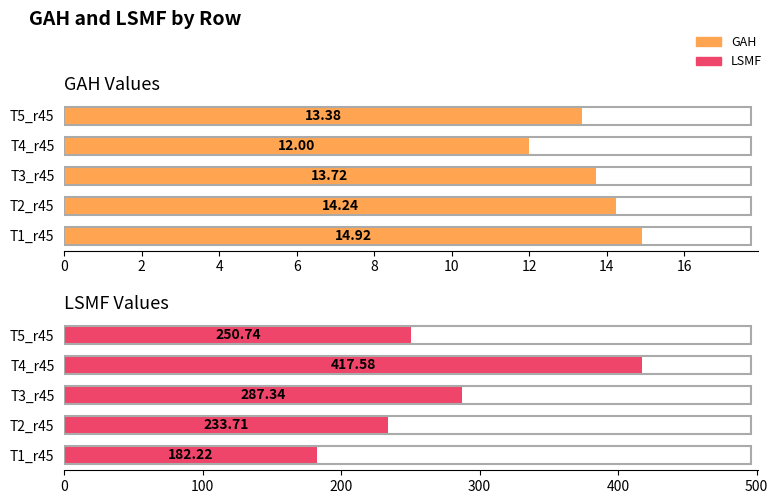

Which series changed the most between T3_r45 and T5_r45?

LSMF